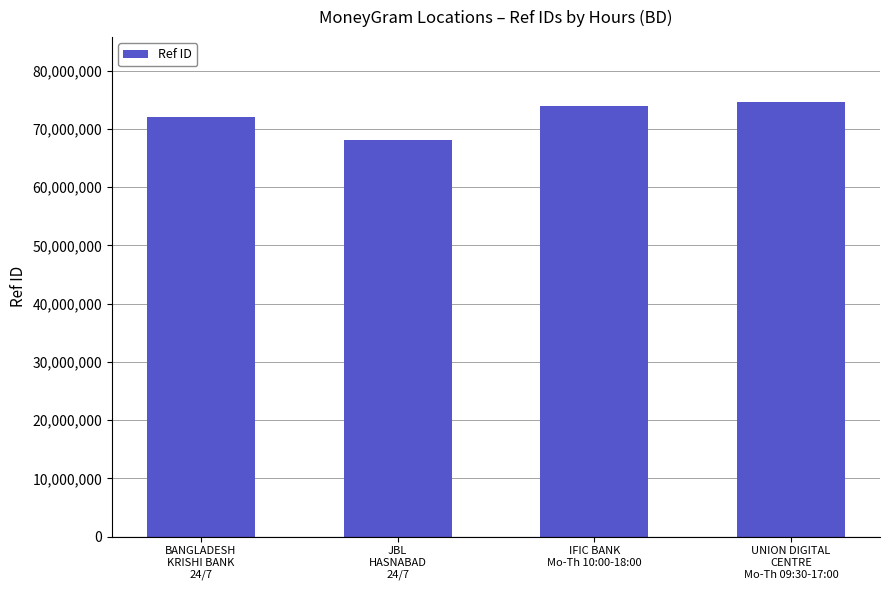

What is the value of the 3rd bar from the left?

73995171